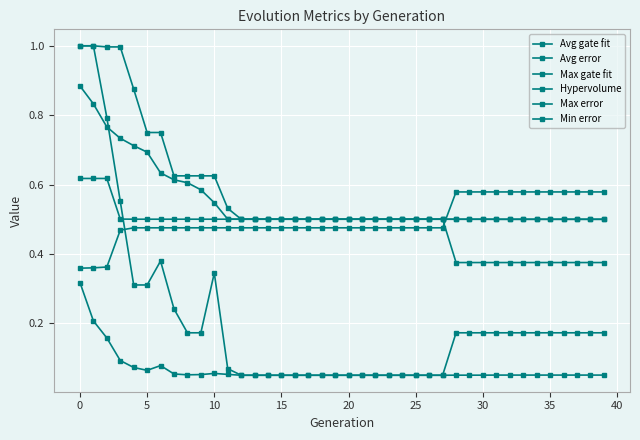

How many distinct data groups are displayed?

6